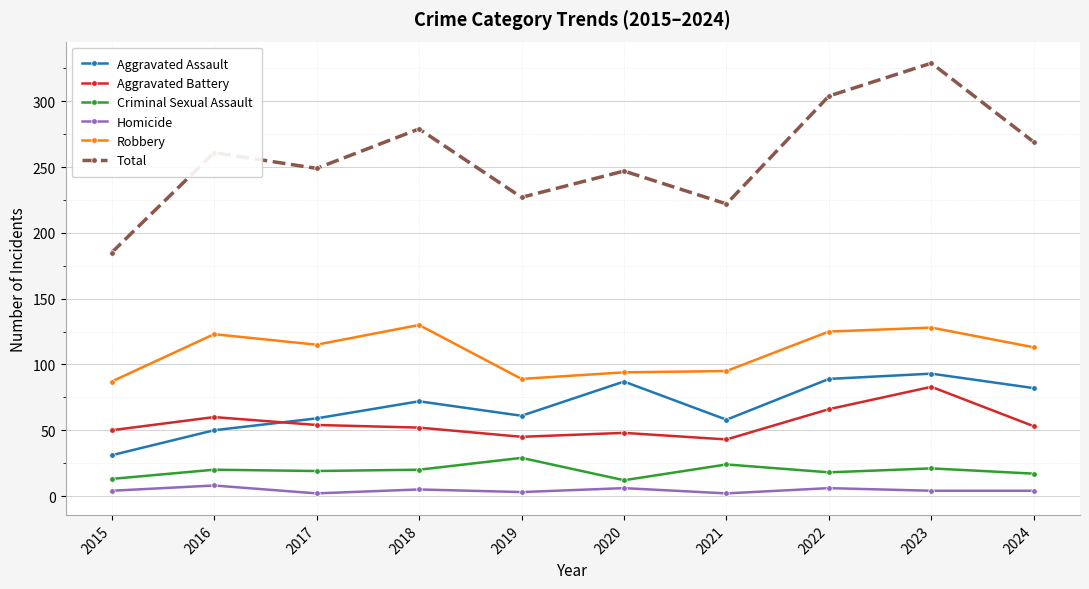

At which category does Aggravated Assault reach its first local peak?

2018